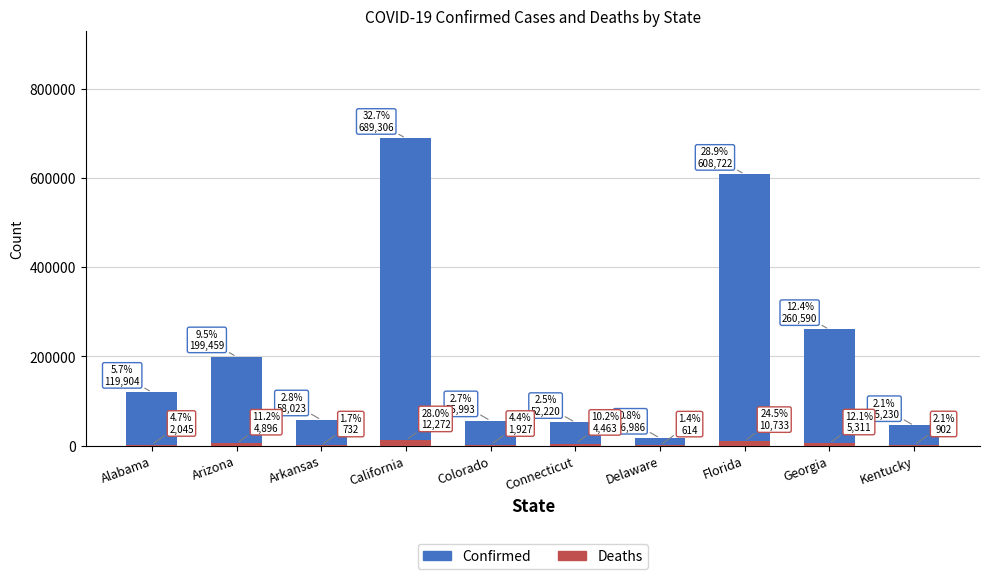

What is the total value across all series at Kentucky?

46132